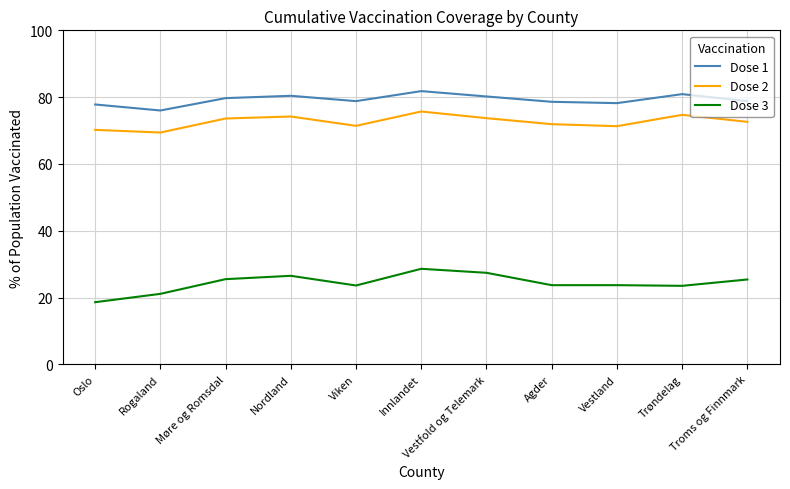

True or false: Dose 2 and Dose 3 cross at least once.

False